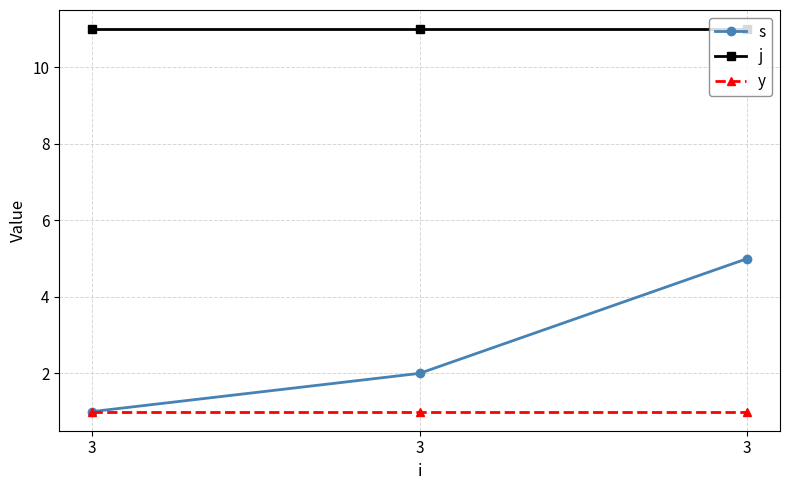

What is the greatest value displayed?

11